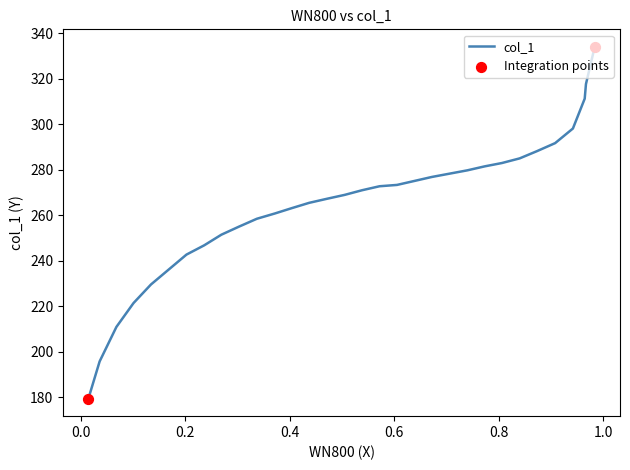

What is the ratio of the value at 0.3027 to the value at 0.4708?

1.0